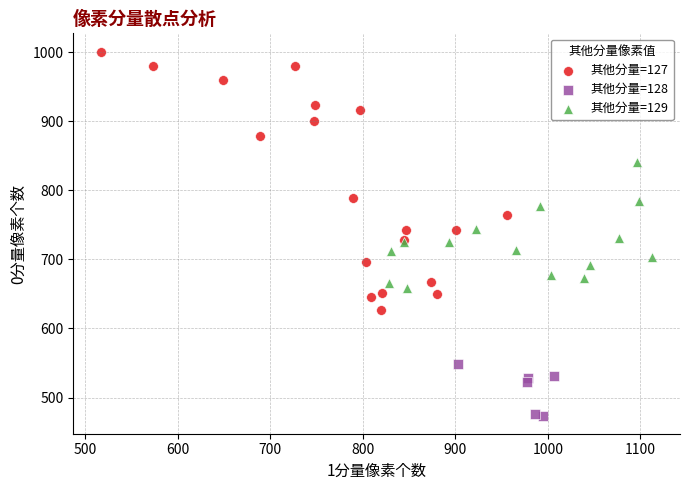

Which series reaches the maximum Y coordinate?

其他分量=127